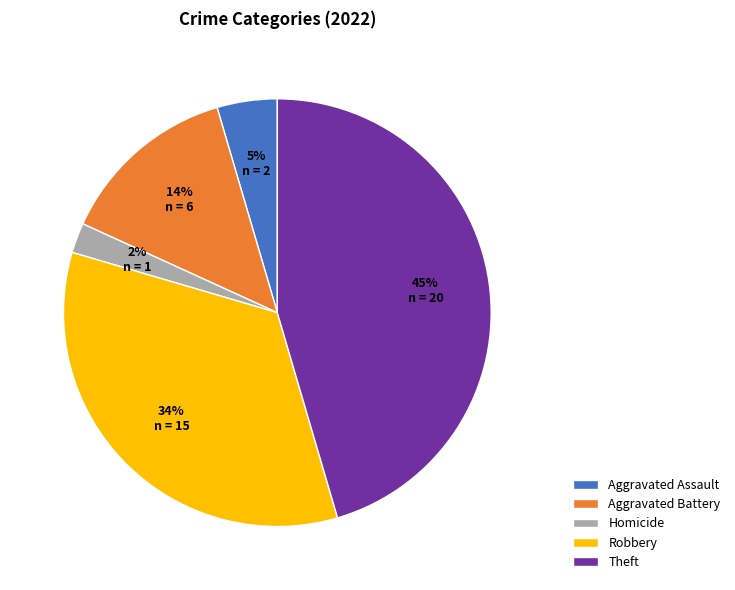

Is Homicide the majority of the pie?

No